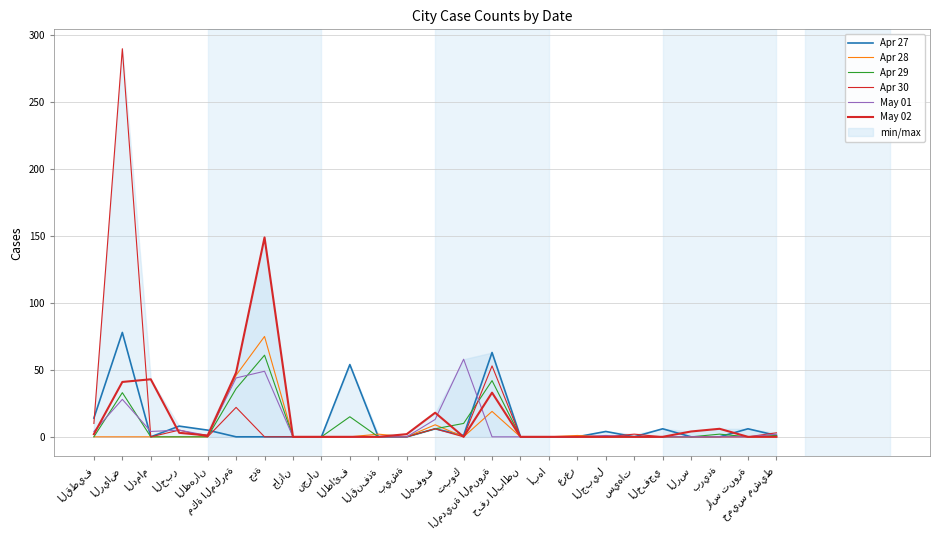

In Apr 30, how many points are higher than both neighbors (excluding endpoints)?

6